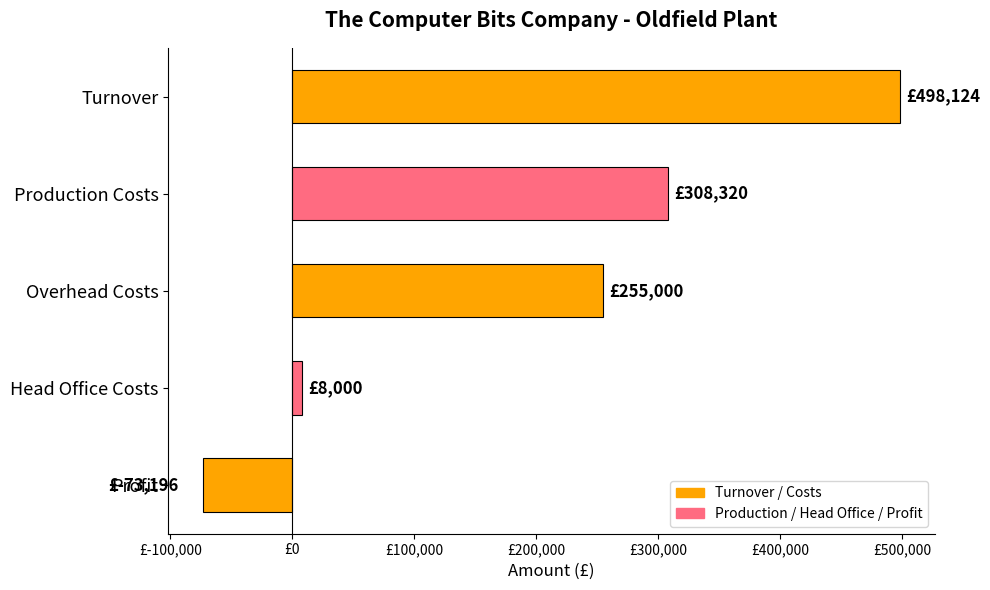

Does the chart contain any negative values?

Yes